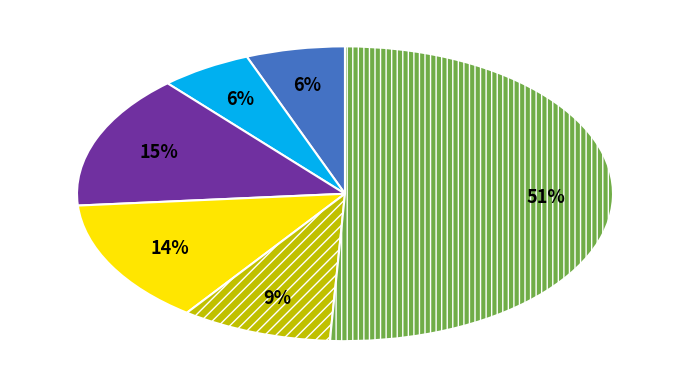

Does any single category account for the majority?

Yes